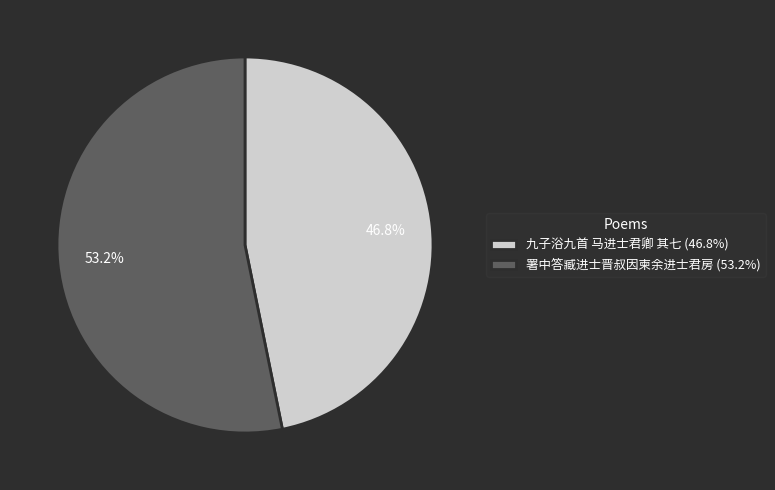

To the nearest percent, what is the combined percentage of 署中答臧进士晋叔因柬余进士君房 and 九子浴九首 马进士君卿 其七?

100%